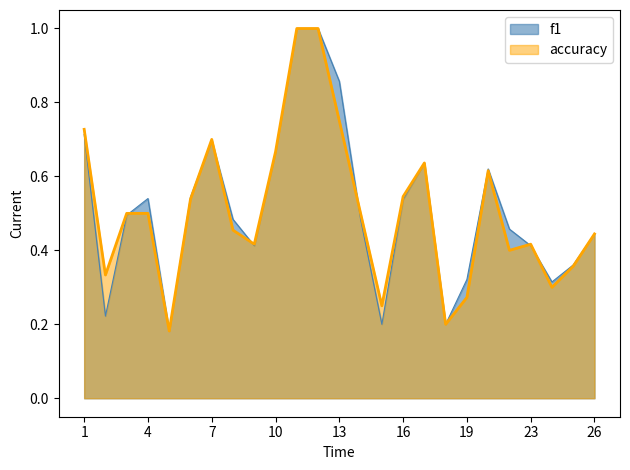

What is the approximate value of accuracy at 5?

0.2